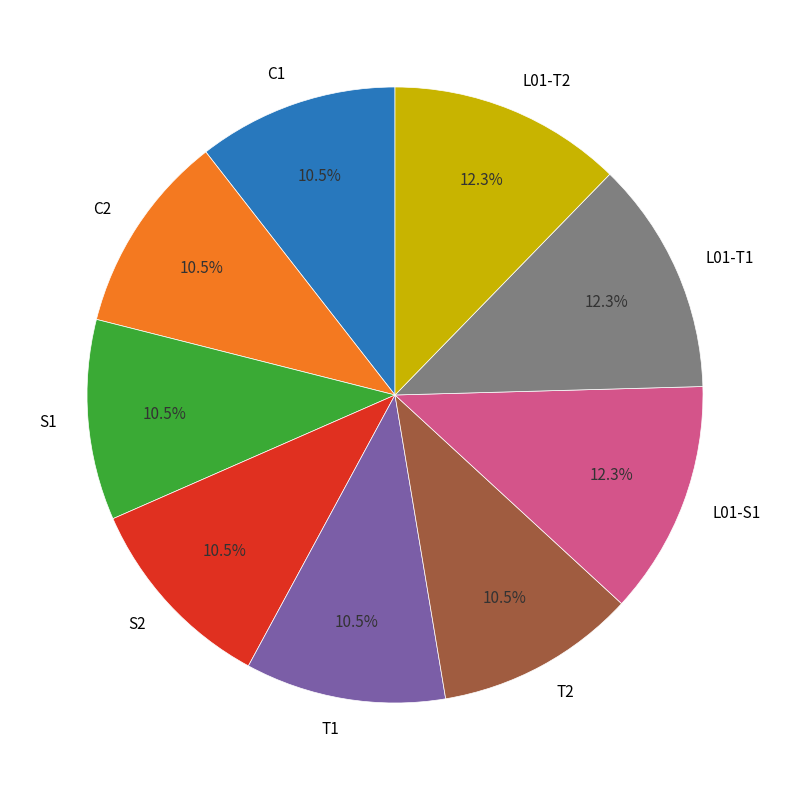

How many segments does this pie chart have?

9